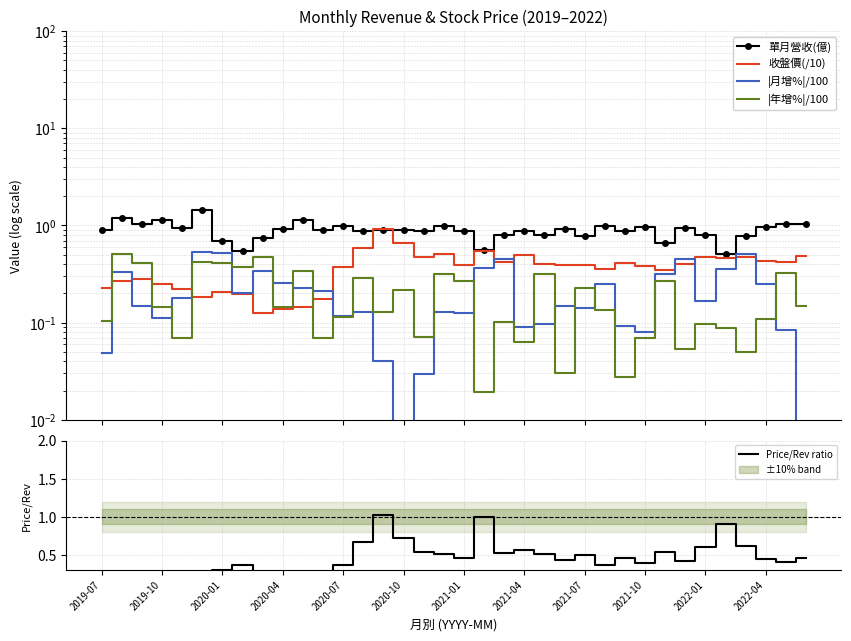

What is the difference between the highest and lowest values at 34?

1.0